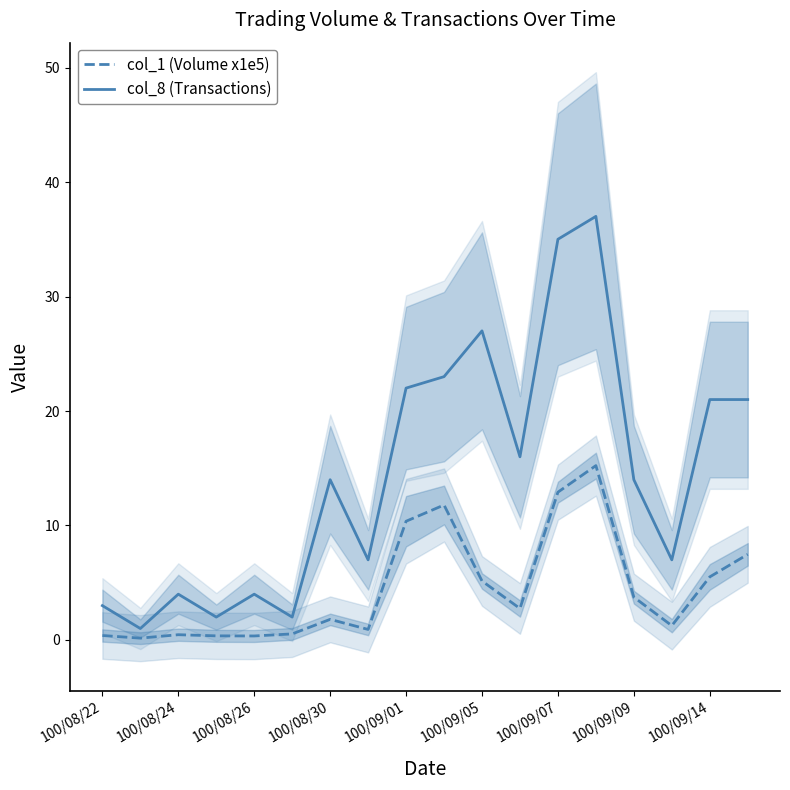

Where is the first local maximum for col_8 (Transactions)?

100/08/24